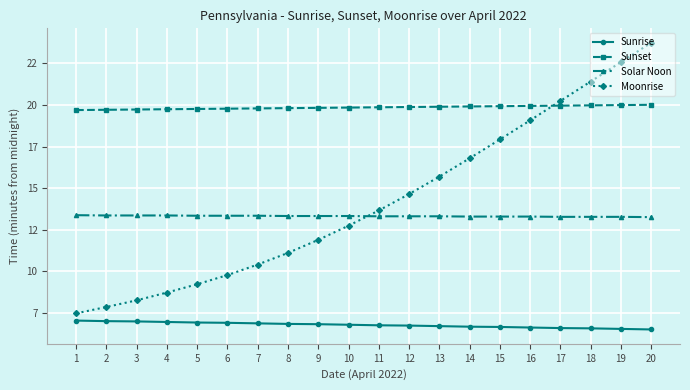

Rank the series by their maximum value, from highest to lowest.

Moonrise, Sunset, Solar Noon, Sunrise